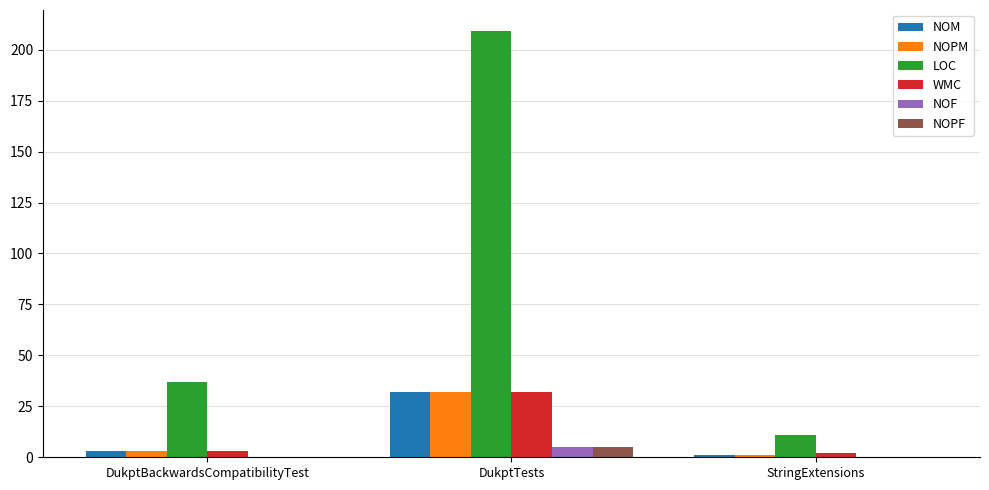

At which category is the sum across all series the highest?

DukptTests